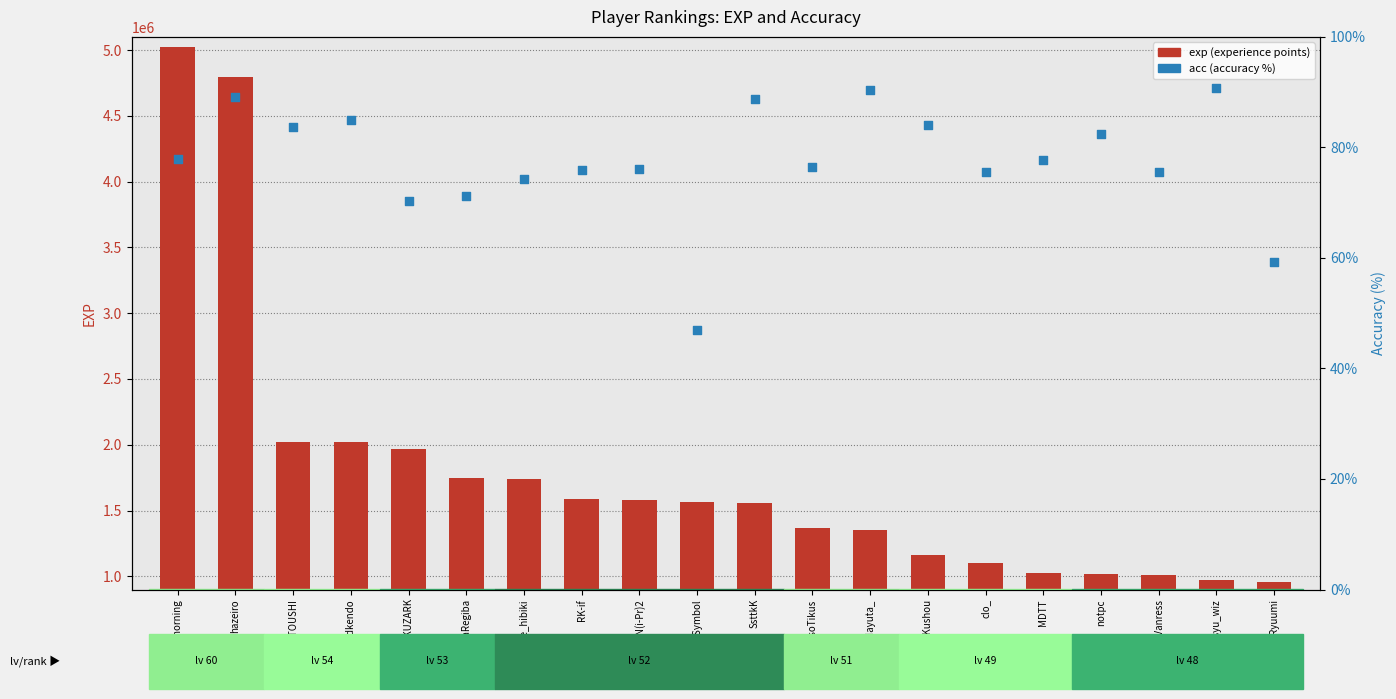

What is the total value across all series at Twilight_morning?

5022631.8